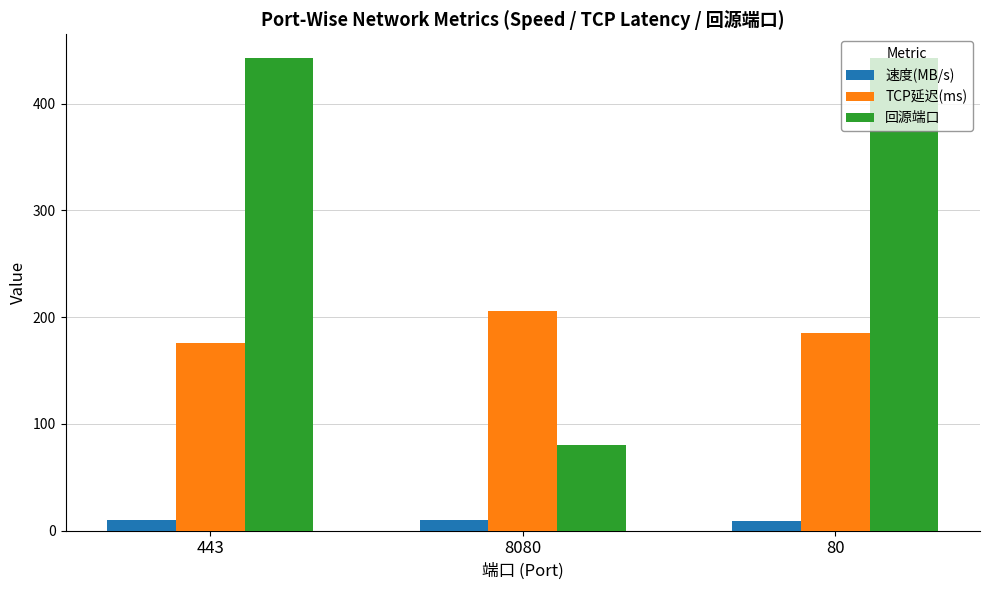

At how many categories does at least one series exceed 382?

2